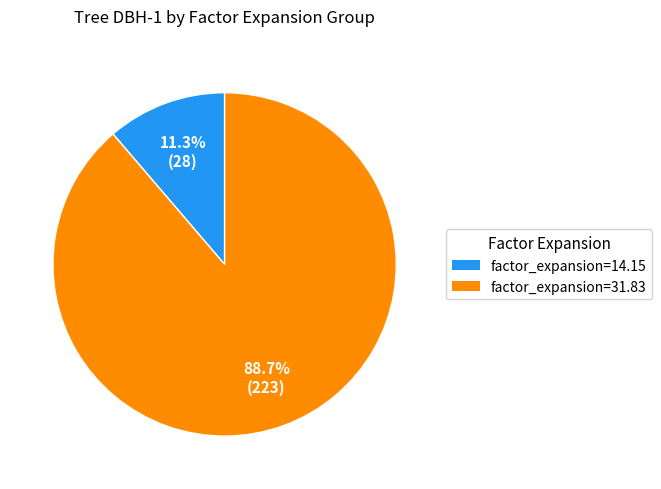

Does any single category account for the majority?

Yes